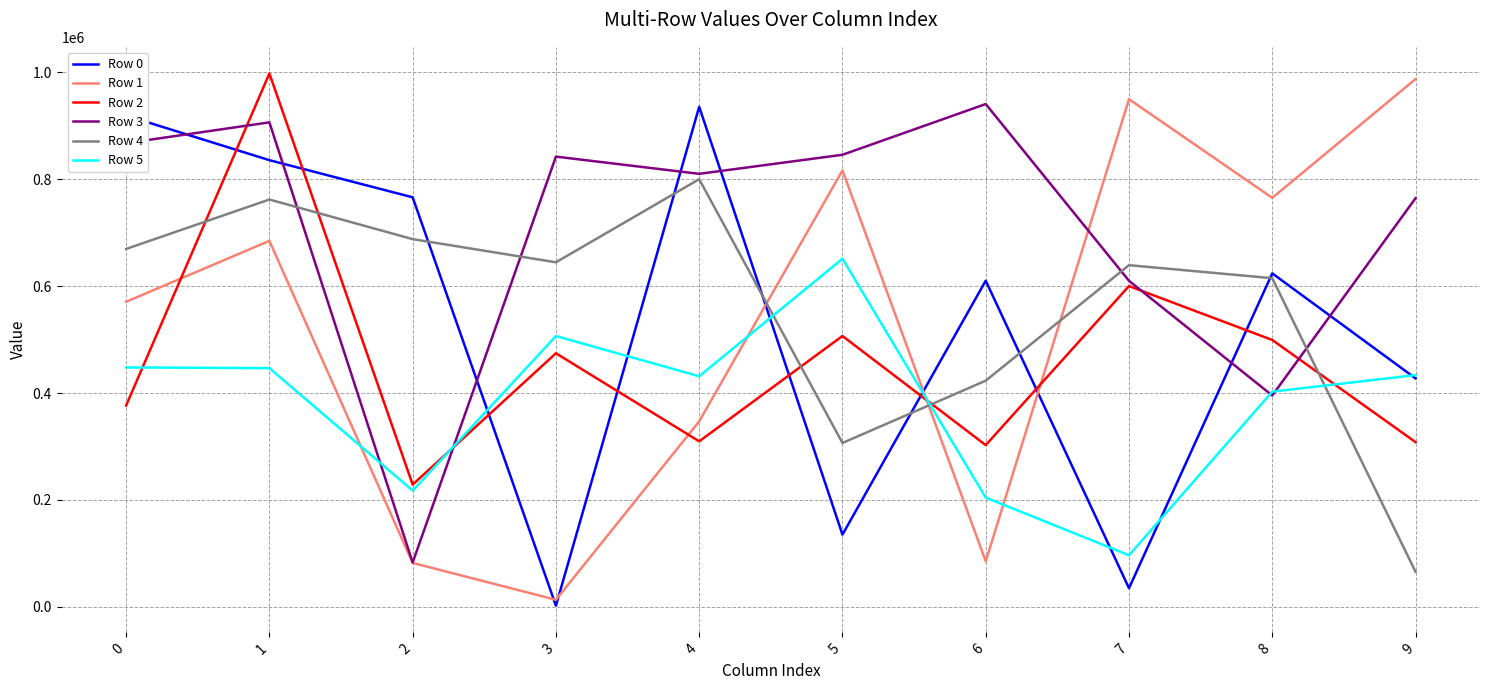

The Row 2 series shows 499174 at 8. True or false?

True